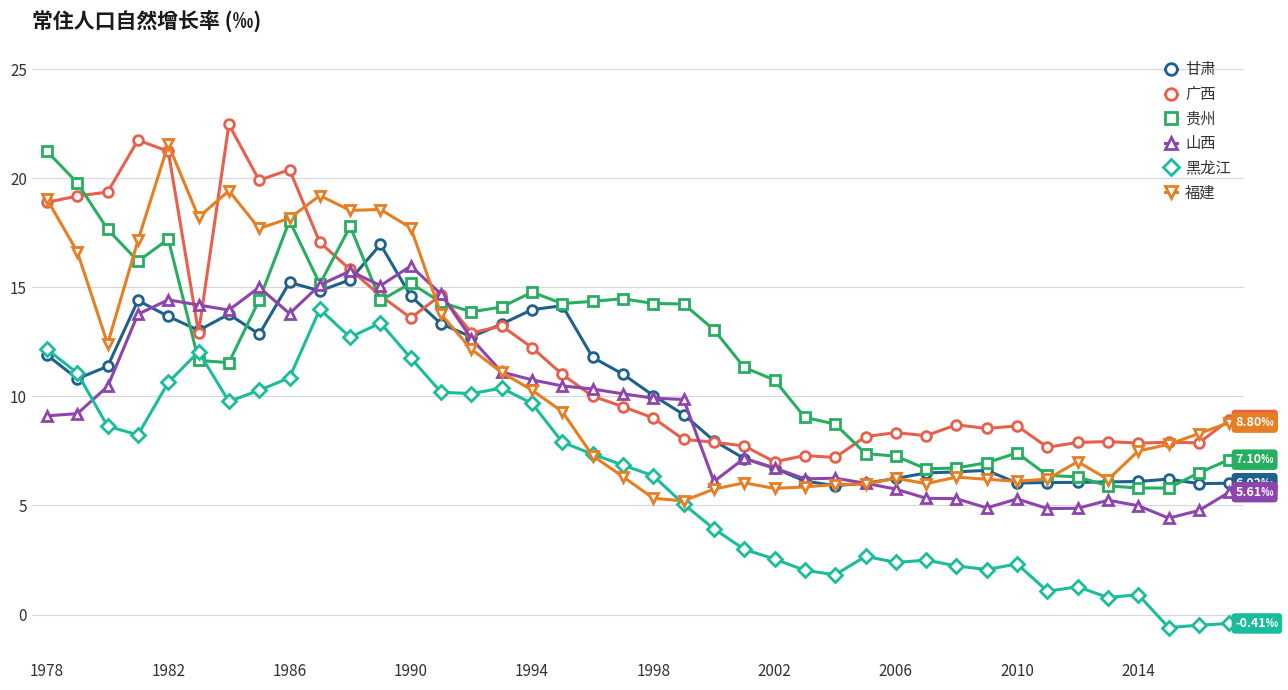

Which series ends up on top after the final intersection of 黑龙江 and 贵州?

贵州